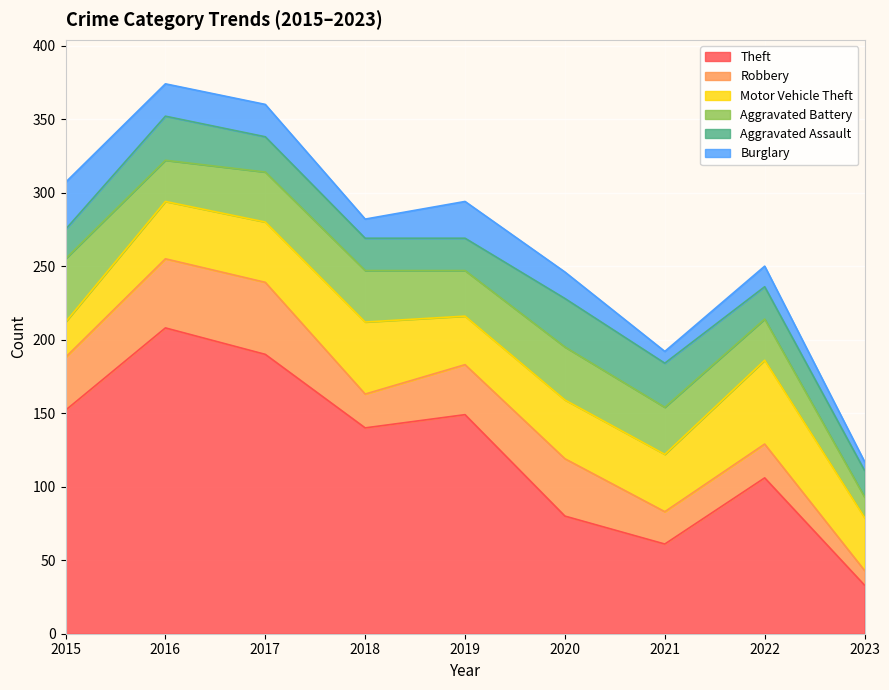

True or false: Theft and Aggravated Assault intersect in this chart.

False